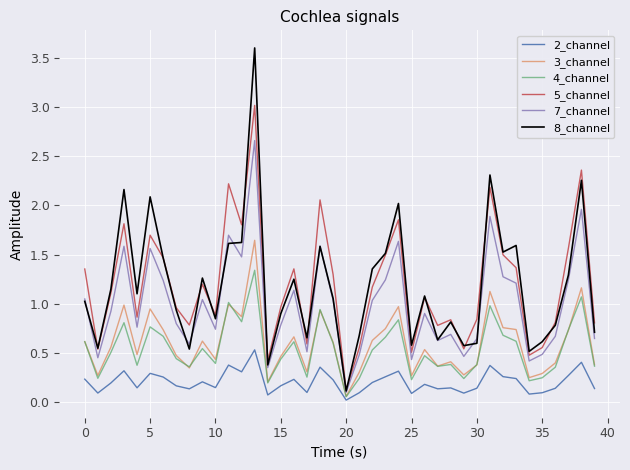

Rank the series by their maximum value, from lowest to highest.

2_channel, 4_channel, 3_channel, 7_channel, 5_channel, 8_channel